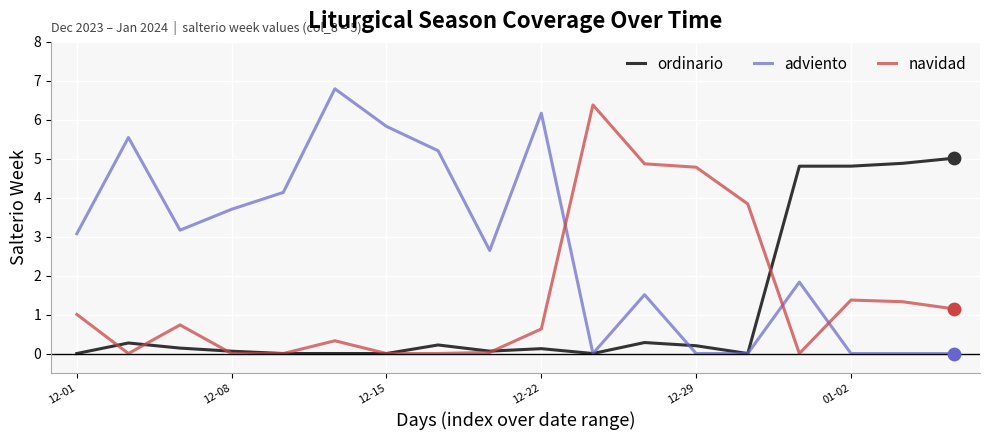

Which series has the largest total across all categories?

adviento